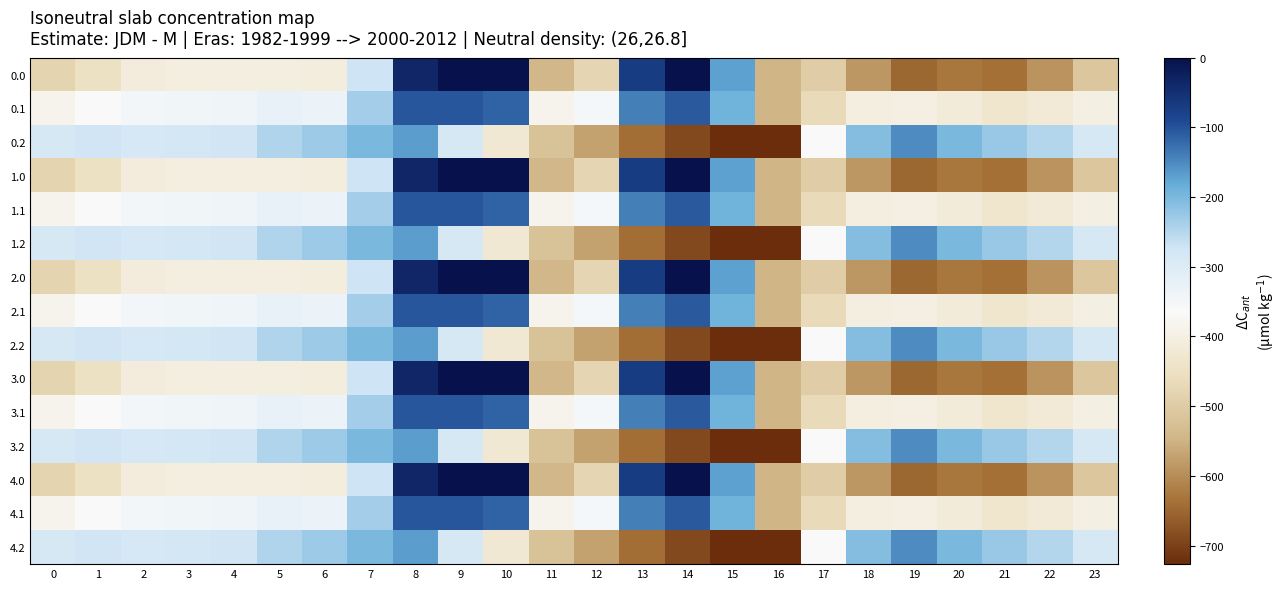

What is the total value across all series at 5?

-4872.7